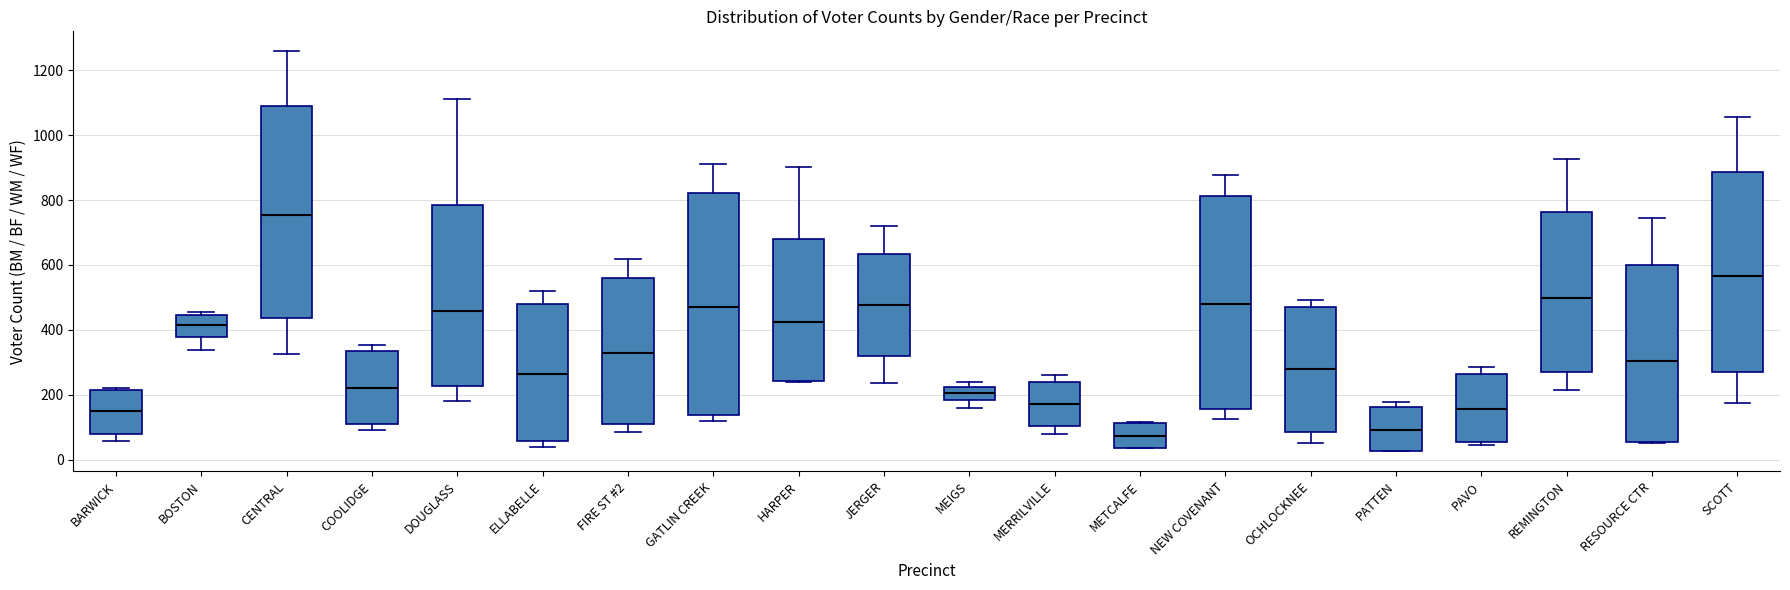

Which box is the tallest, from its lower edge to its upper edge?

GATLIN CREEK